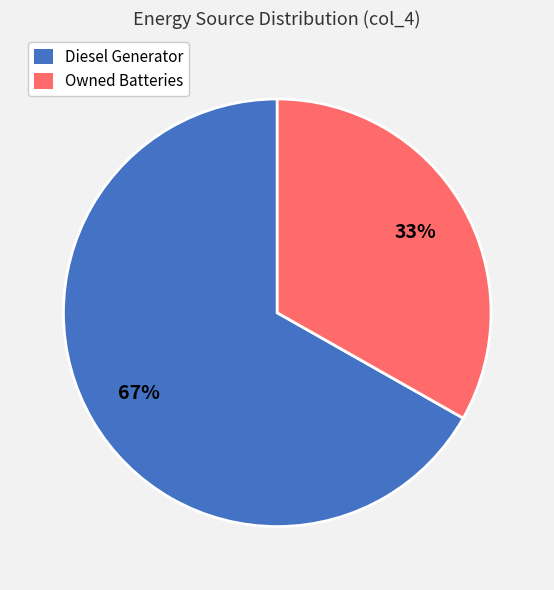

Which category has the biggest portion of the pie?

Diesel Generator